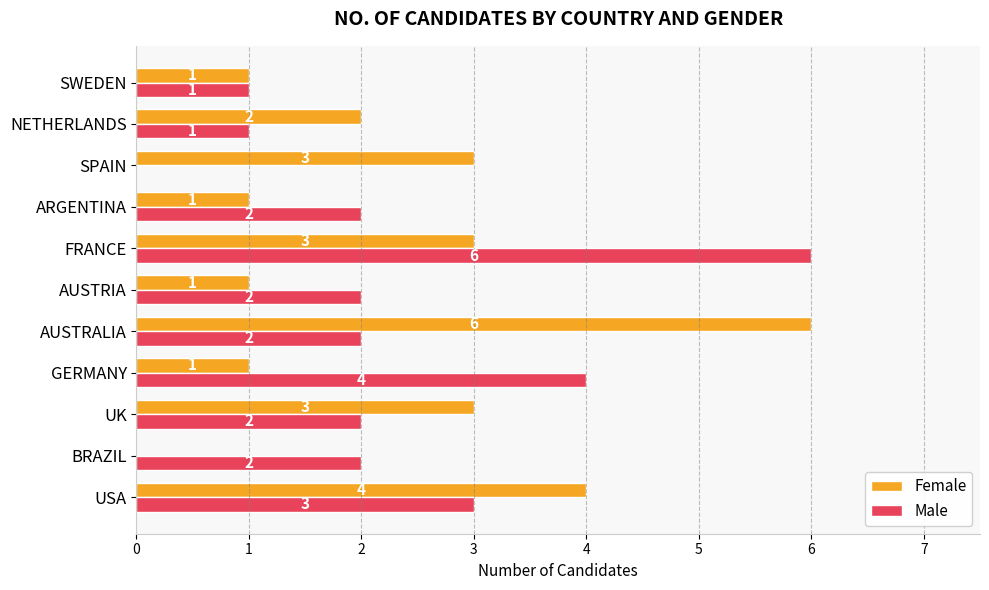

What is the highest value of the Male series?

6